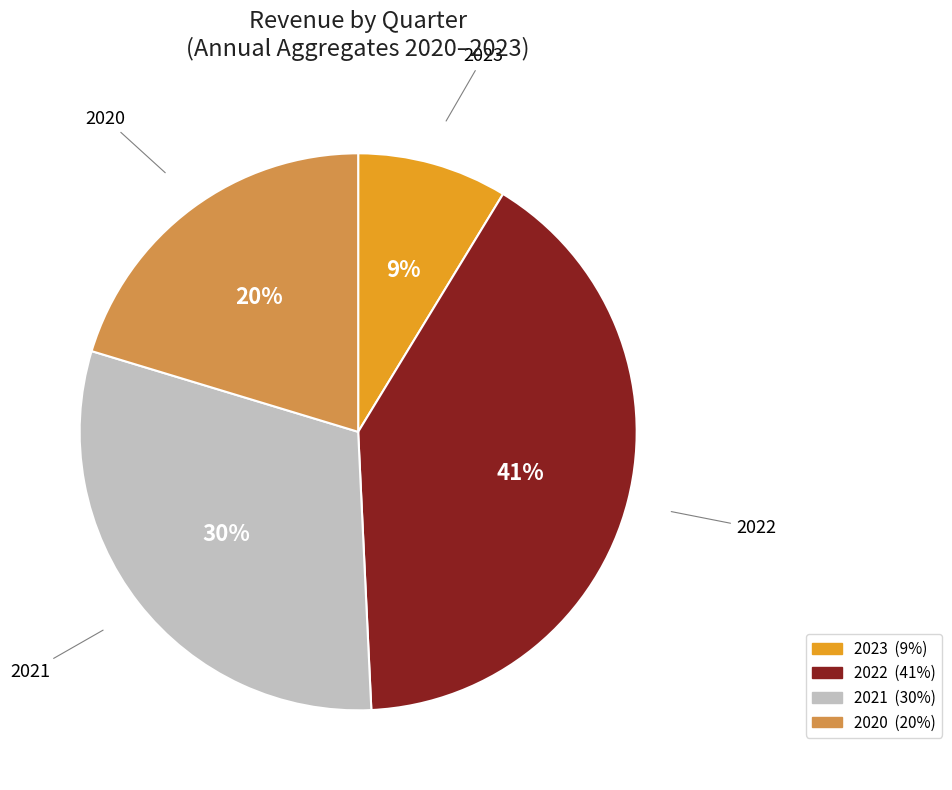

Does any single category account for the majority?

No